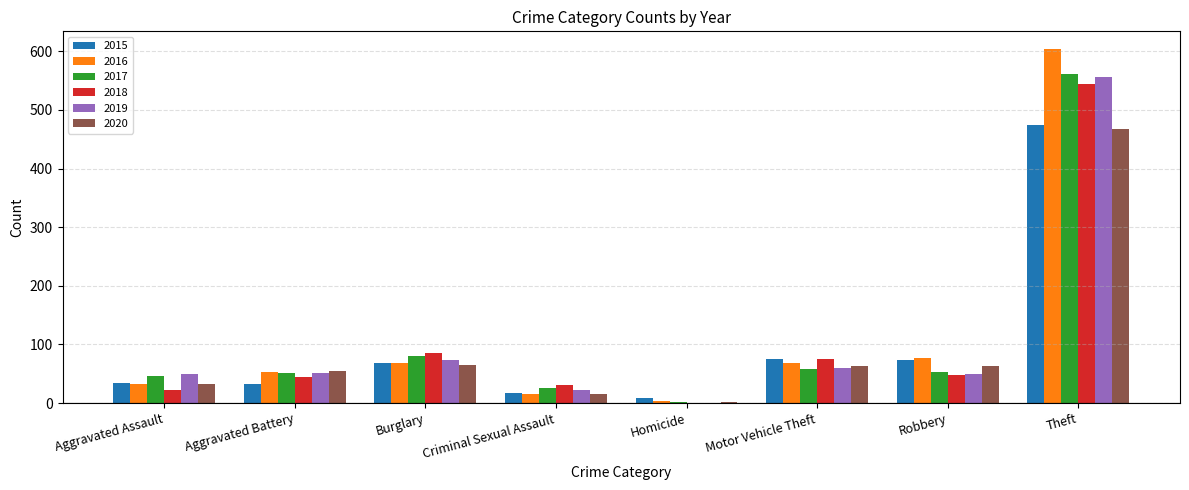

Which category has the highest value in the 2017 series?

Theft